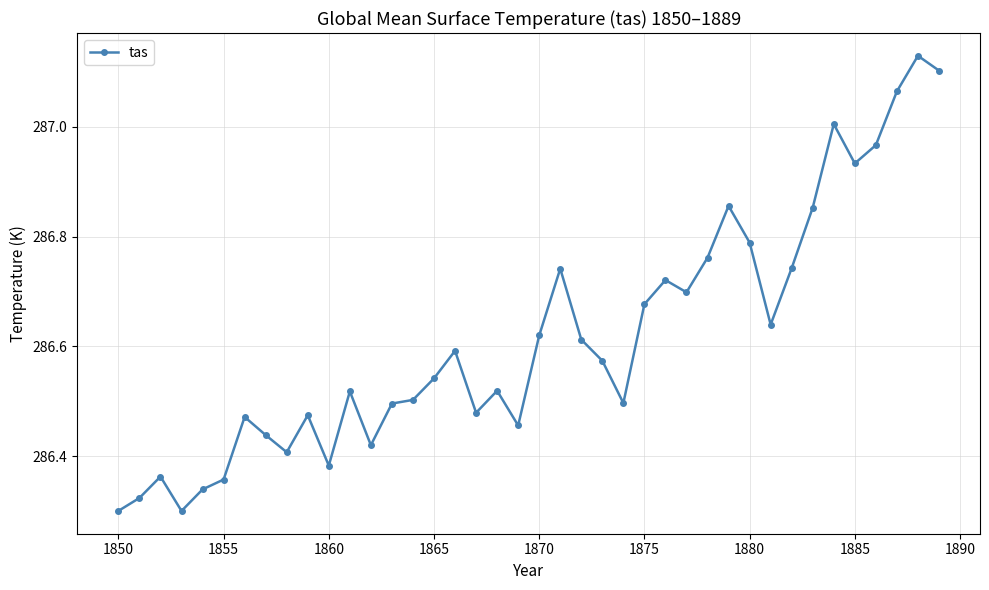

What is the sum of all values?

11464.7